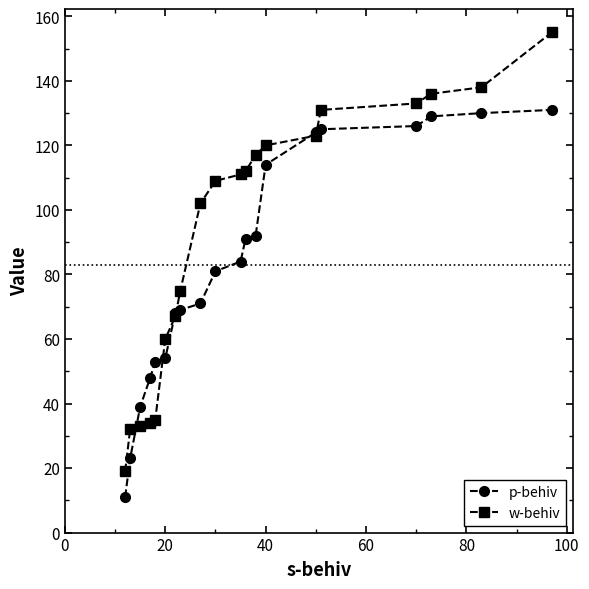

What are all the series names shown in the legend?

p-behiv, w-behiv